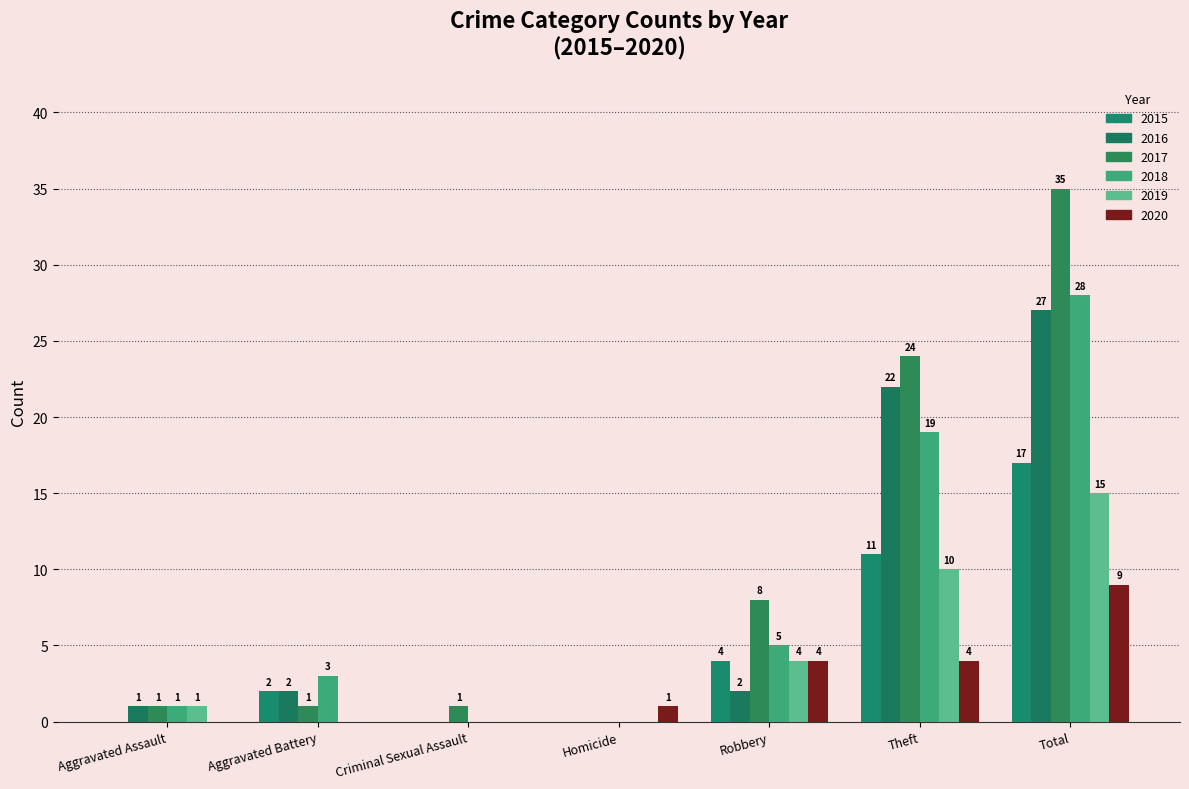

What is the approximate value of 2016 at Theft, to the nearest 5?

20